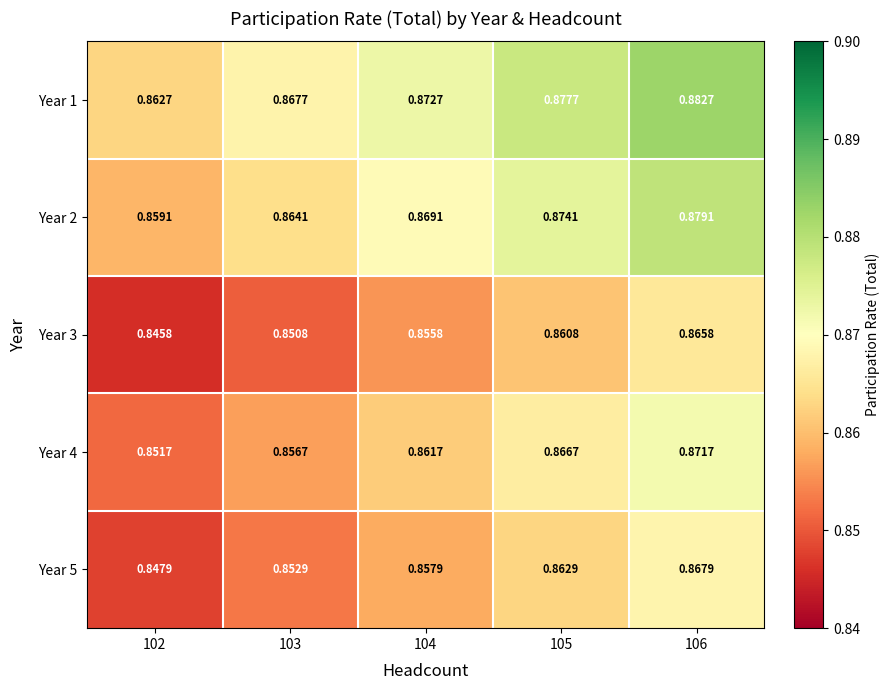

How many distinct data groups are displayed?

5